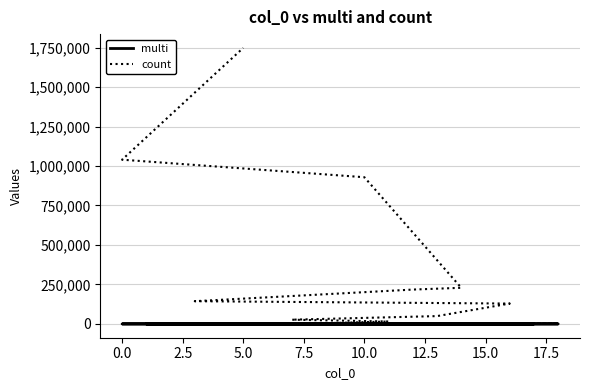

How many data points in count are above 15274?

9